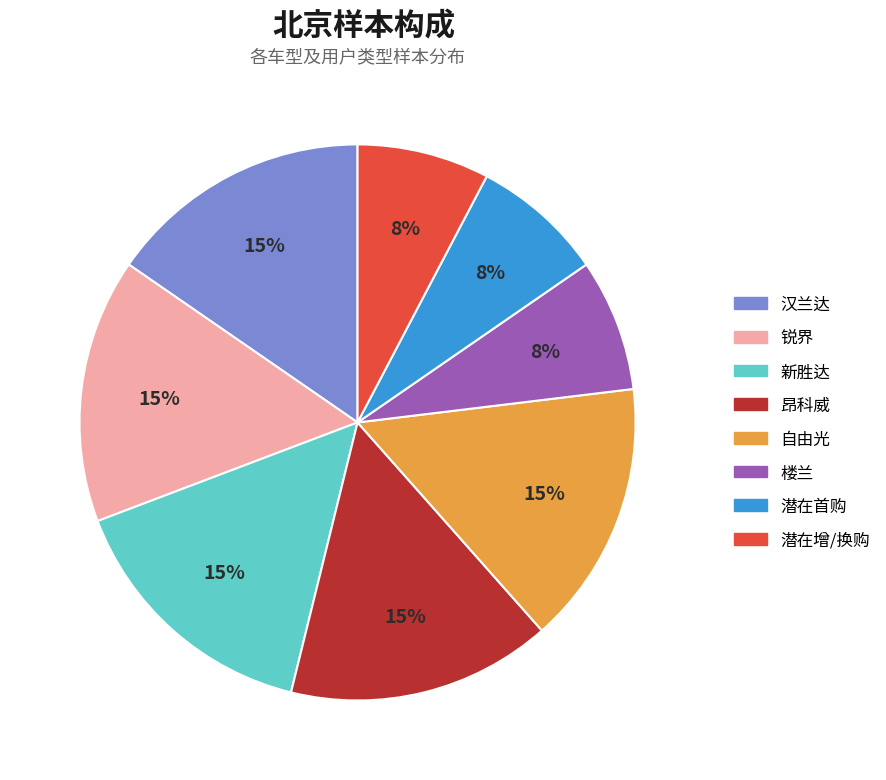

Is the sum of 楼兰 and 自由光 greater than half?

No